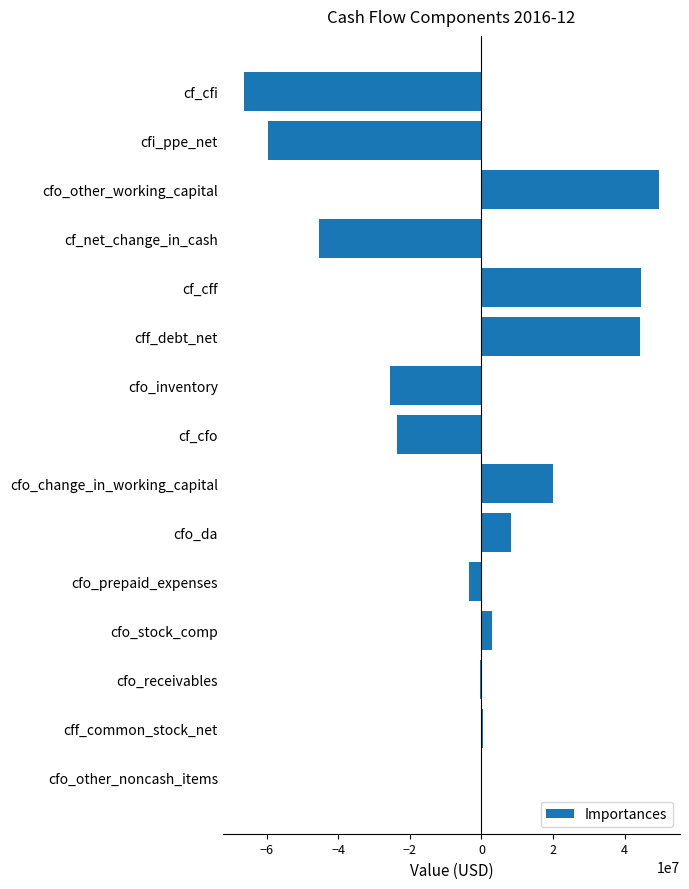

What is the average value?

-3637467